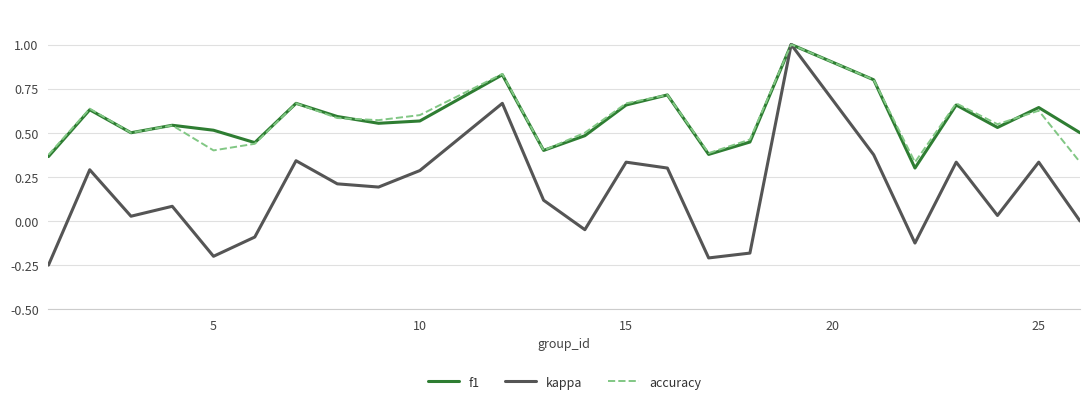

What is the maximum value for f1?

1.0